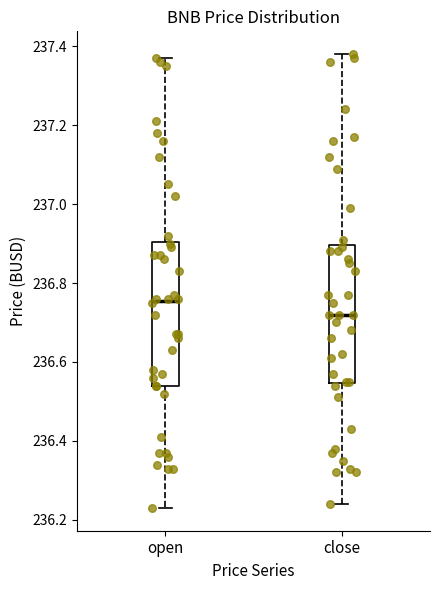

Reading left to right, read every box against the y-axis: the position of its median line, the range the box covers, and the ends of its whiskers. The values are not printed on the chart, so give them approximately, as read against the axis.

open: median 236.76, box 236.54 to 236.90, whiskers 236.24 to 237.38
close: median 236.72, box 236.54 to 236.90, whiskers 236.24 to 237.38